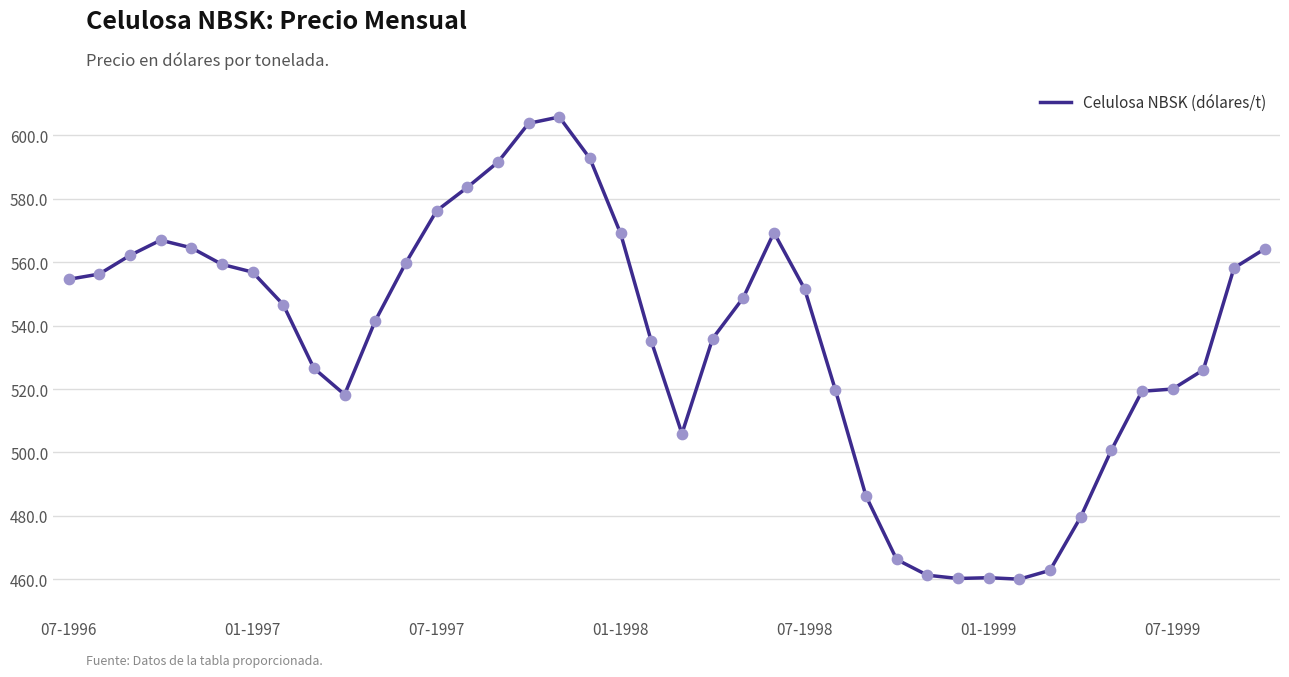

What is the difference between the maximum and minimum values?

145.7